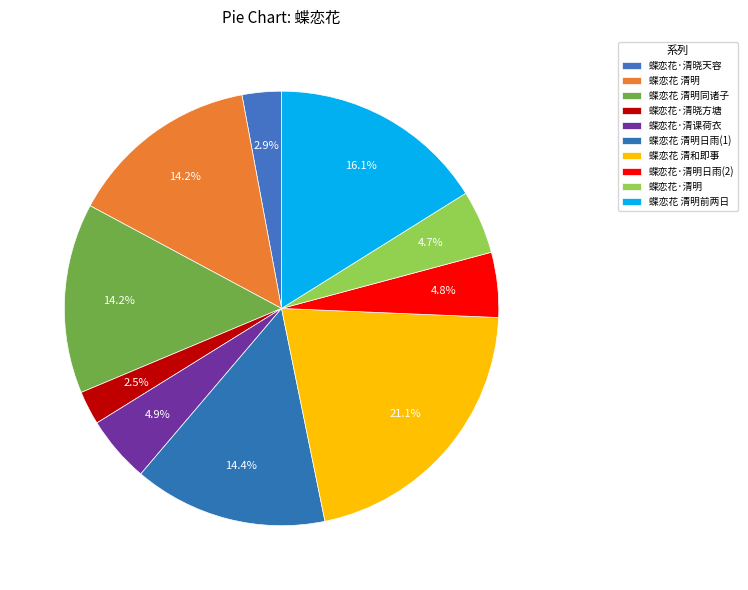

How many slices are in this pie chart?

10